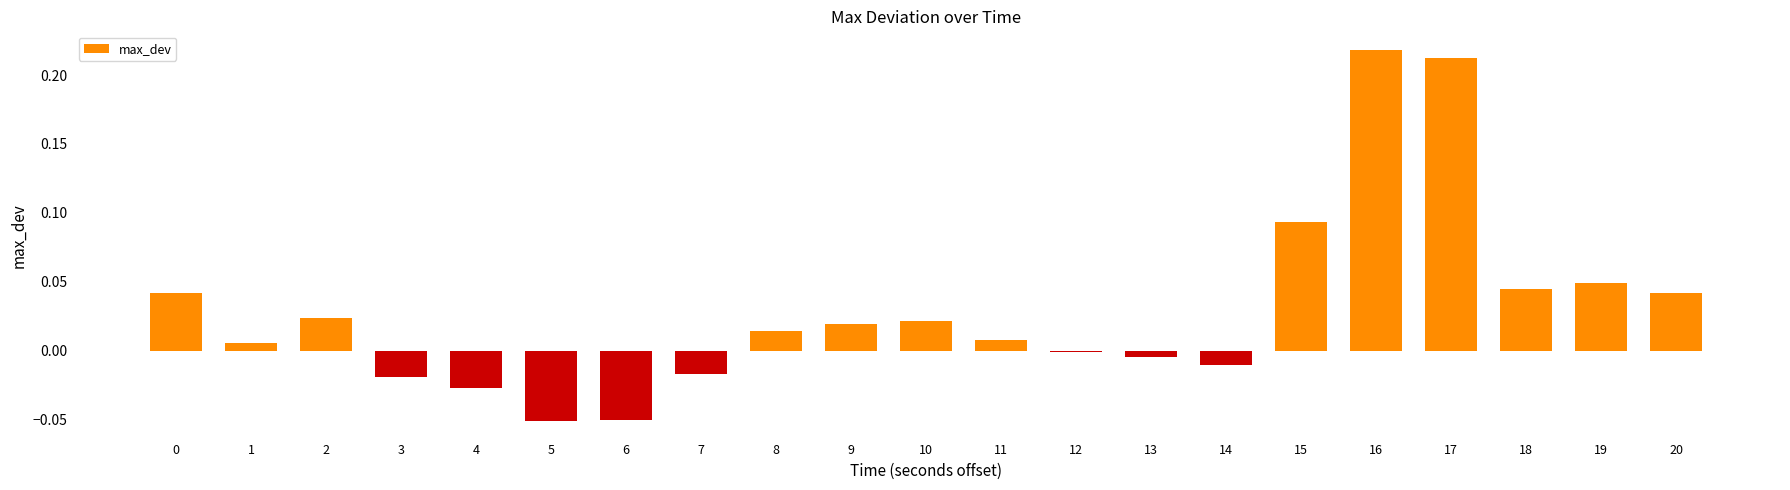

The value at 8 is 0.0. True or false?

True